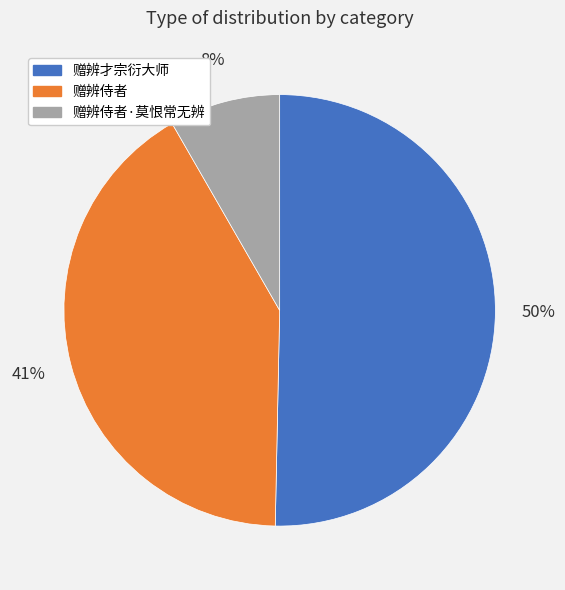

How many segments does this pie chart have?

3